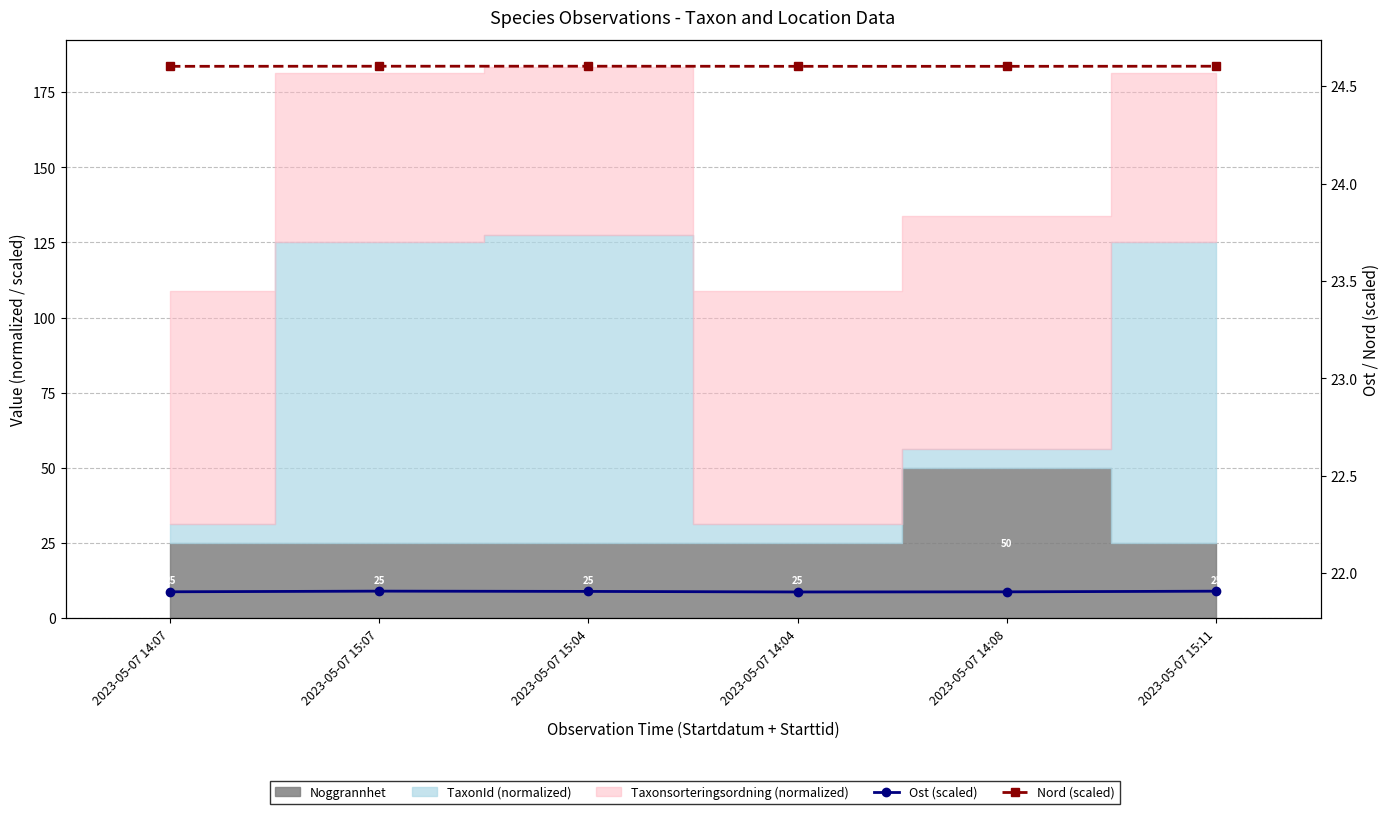

What is the approximate value of Ost (scaled) at 2023-05-07 15:07?

21.9